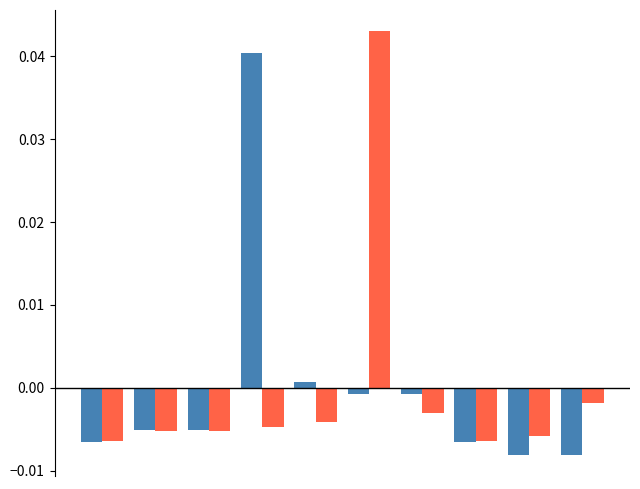

Count the number of categories in the chart.

10